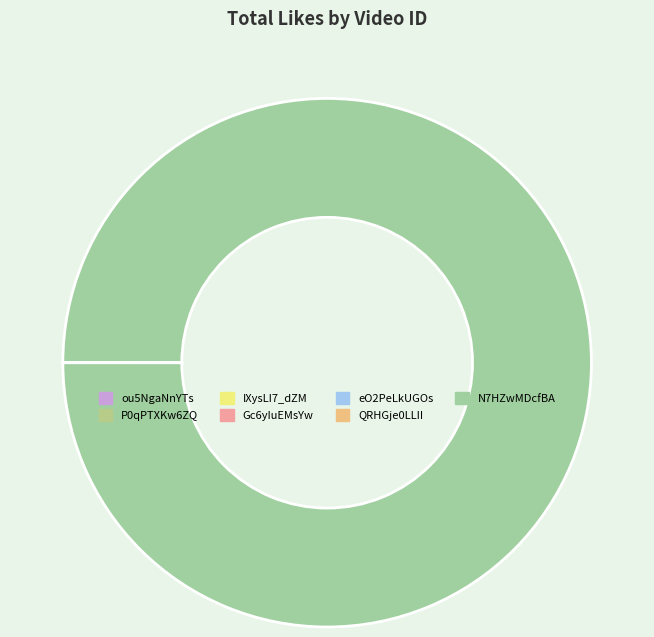

Which slice is the smallest?

ou5NgaNnYTs